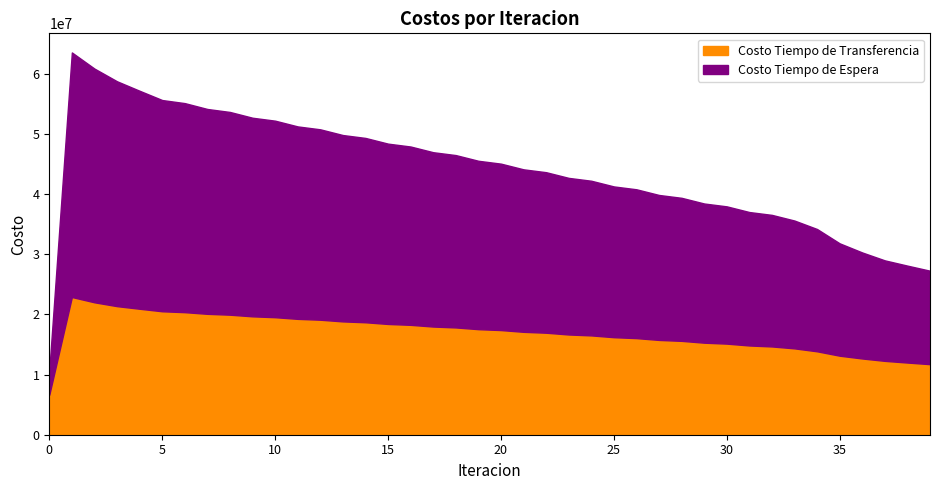

What is the lowest value of the Costo Tiempo de Transferencia series?

6645489.5